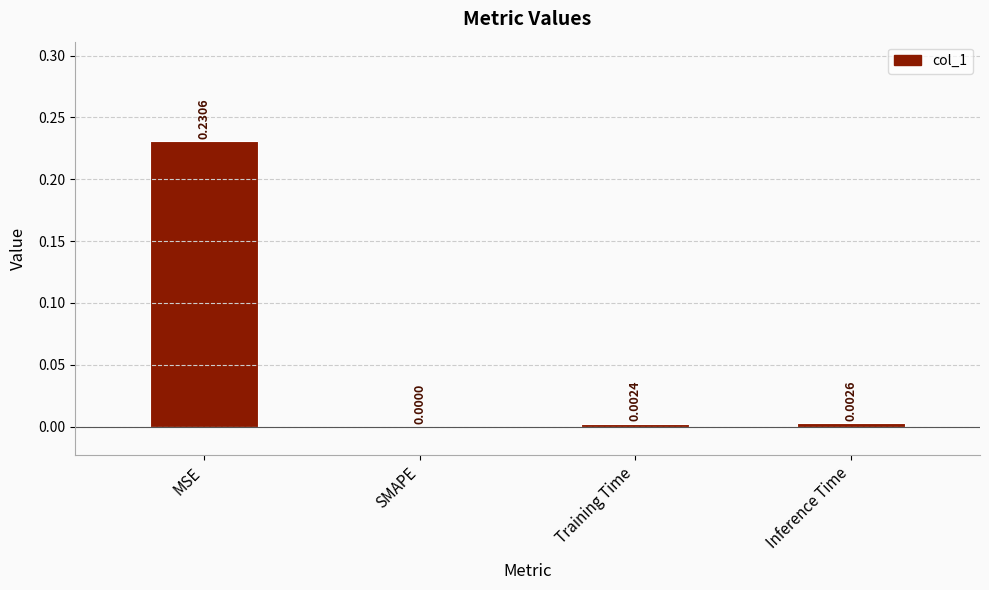

Which category has the highest value across all series?

MSE